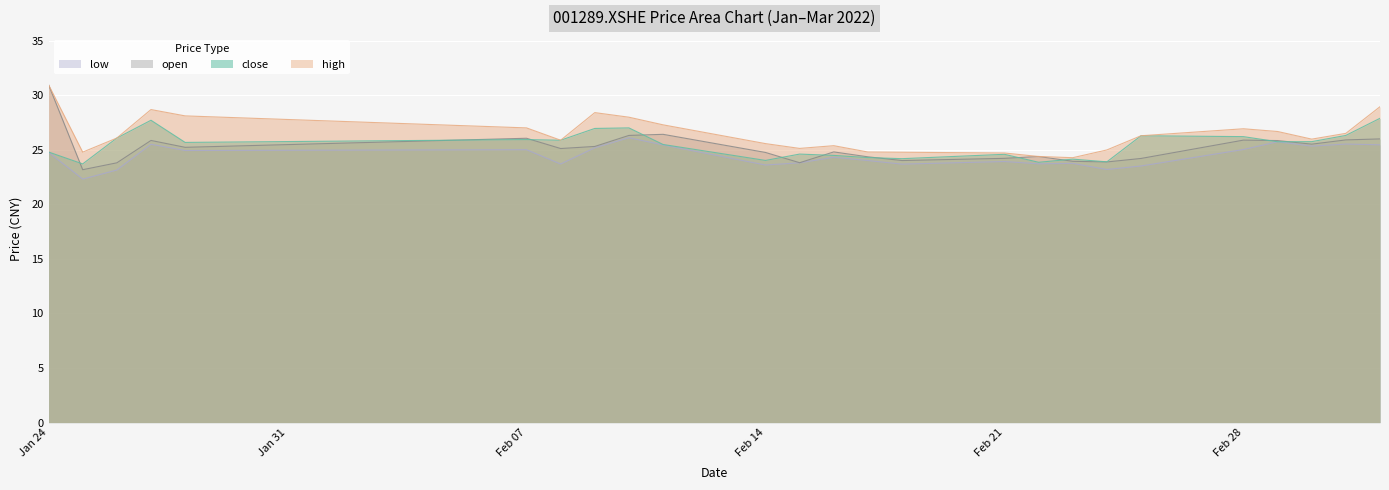

What is the difference between the maximum and minimum values in the low series?

3.8